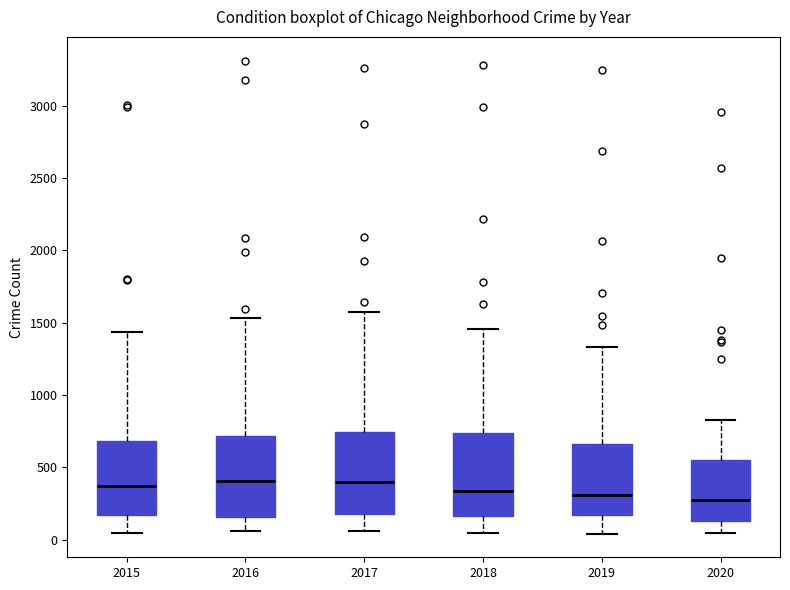

Reading left to right, transcribe this box plot: for each box, give where its median line is, the range the box spans, and where its two whiskers end, as read against the y-axis. The values are not printed on the chart, so give them approximately, as read against the axis.

2015: median 350, box 150 to 700, whiskers 50 to 1450
2016: median 400, box 150 to 700, whiskers 50 to 1550
2017: median 400, box 200 to 750, whiskers 50 to 1550
2018: median 350, box 150 to 750, whiskers 50 to 1450
2019: median 300, box 150 to 650, whiskers 50 to 1350
2020: median 250, box 150 to 550, whiskers 50 to 850